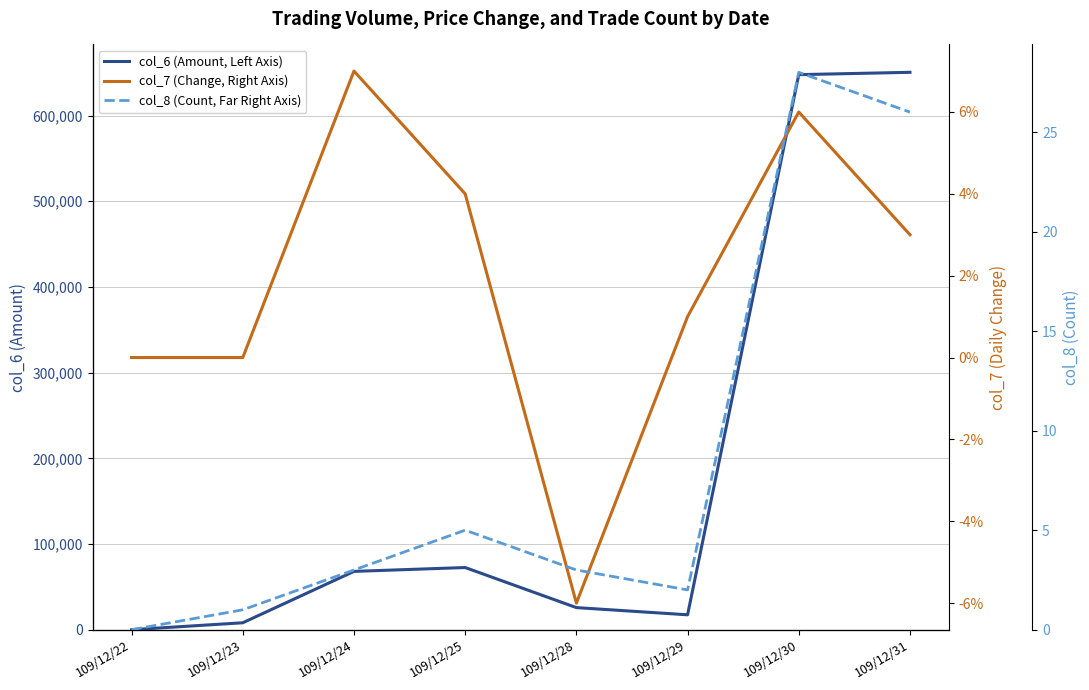

What is the difference between the col_8 (Count, Far Right Axis) values at 109/12/31 and 109/12/22?

26.0